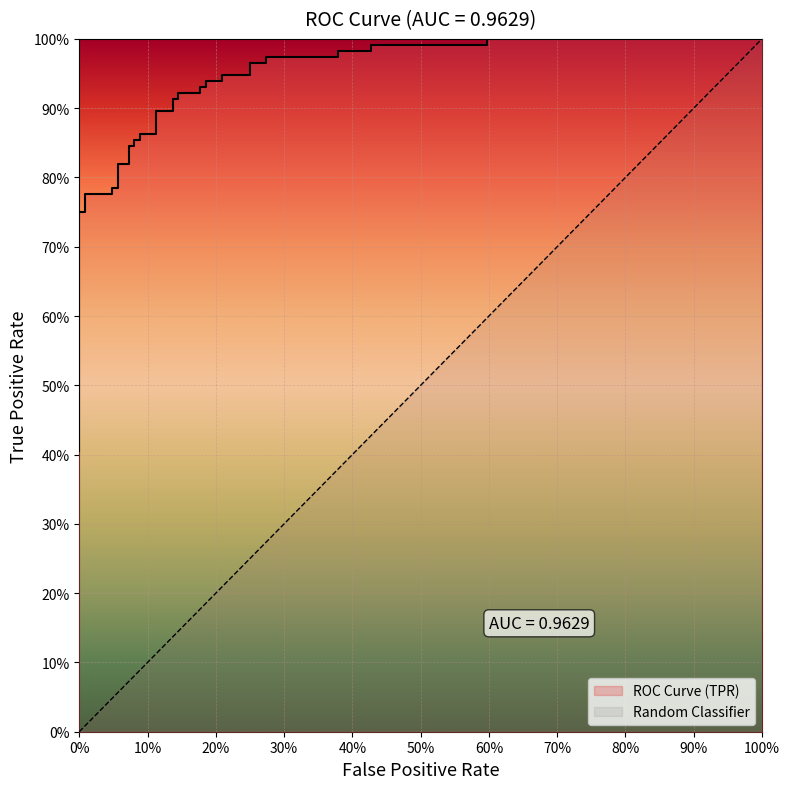

Does the chart display data point markers on the line(s)?

No